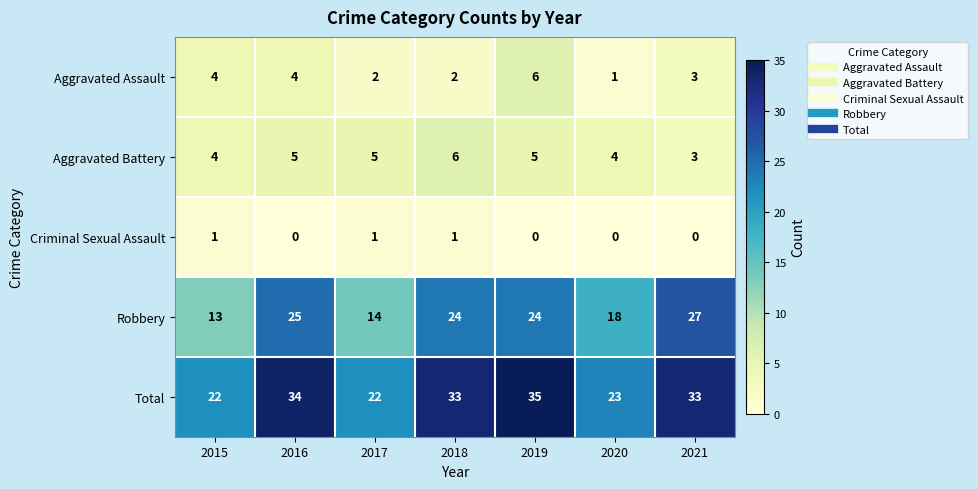

Which category has the highest value in the Robbery series?

2021